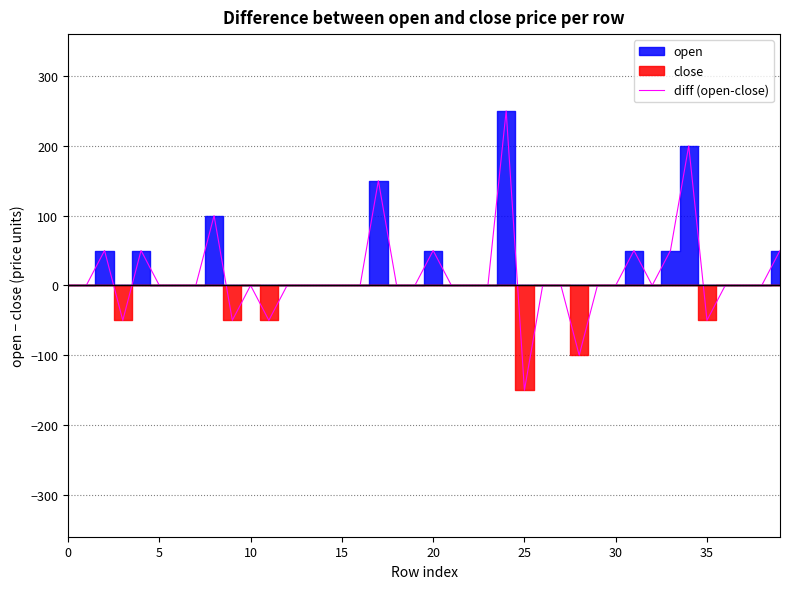

Between 21 and 11, which is larger?

21